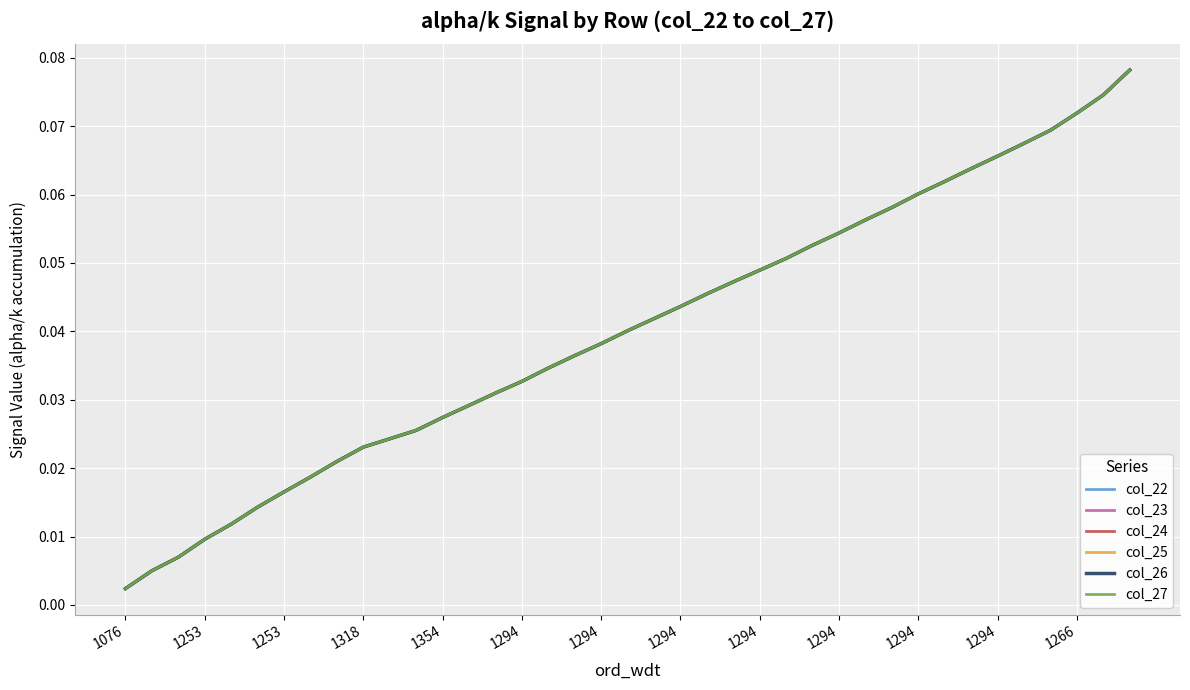

At how many categories does at least one series exceed 0?

39